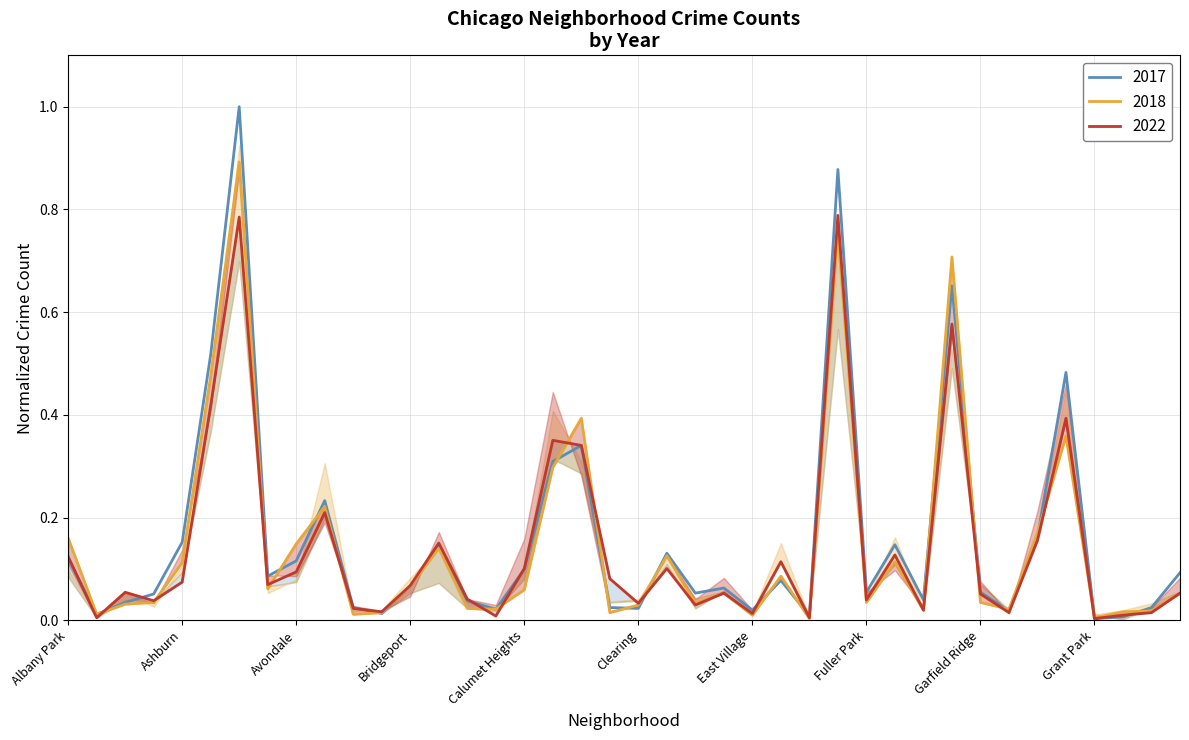

What is the maximum value for 2017?

1.0